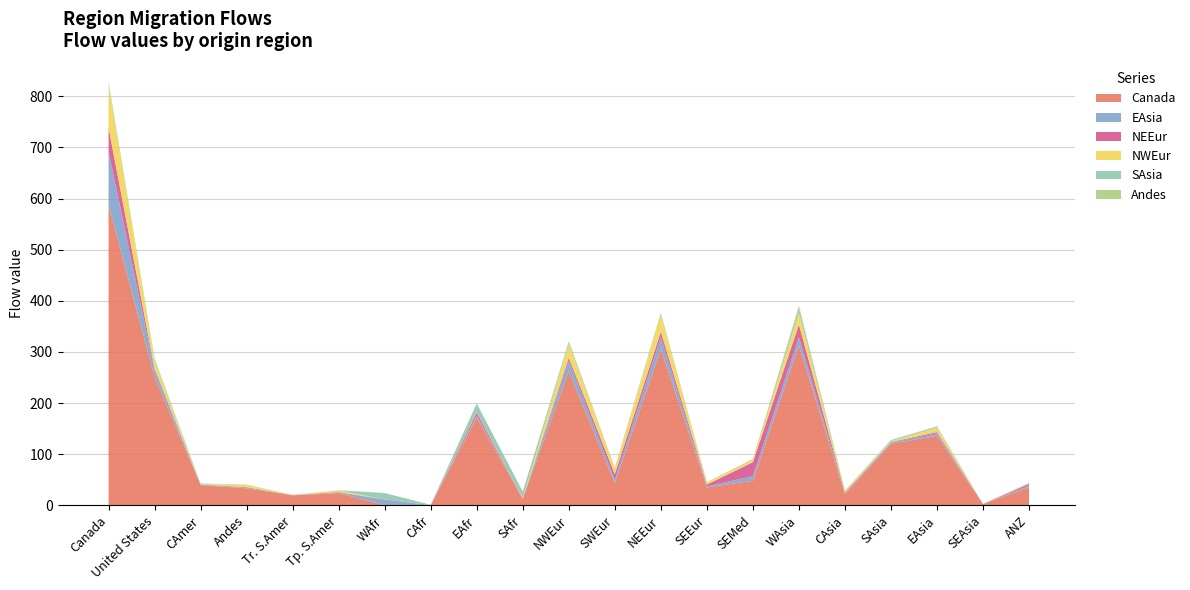

Reading left to right, list all the values displayed in this chart.

Canada: 588.0	250.7	39.3	33.2	19.3	23.7	0.3	0.3	171.7	12.7	262.1	43.3	305.9	34.8	48.0	312.5	21.5	120.3	135.7	2.3	35.2
EAsia: 104.1	13.6	0.4	1.9	0.3	0.9	10.7	0.0	3.9	0.4	20.9	6.5	22.9	1.9	8.9	16.4	2.0	2.5	4.8	0.1	3.5
NEEur: 46.8	3.1	0.7	0.4	0.3	1.1	0.4	0.0	5.9	0.1	5.6	10.8	10.8	3.7	27.3	24.7	1.6	0.8	2.7	0.0	3.3
NWEur: 82.9	15.6	0.8	5.1	0.3	3.3	0.0	0.0	0.9	0.8	25.7	11.2	33.1	4.1	4.5	22.9	4.1	1.6	8.4	0.0	1.5
SAsia: 3.5	2.3	1.1	0.0	0.0	0.0	12.5	0.7	16.5	12.5	2.1	0.4	0.8	0.1	1.2	9.1	0.0	2.0	1.7	0.0	0.0
Andes: 2.7	2.0	0.3	0.0	0.1	0.3	0.0	0.0	0.4	0.1	4.4	1.3	3.3	0.5	0.7	4.9	0.0	0.5	1.2	0.1	0.4